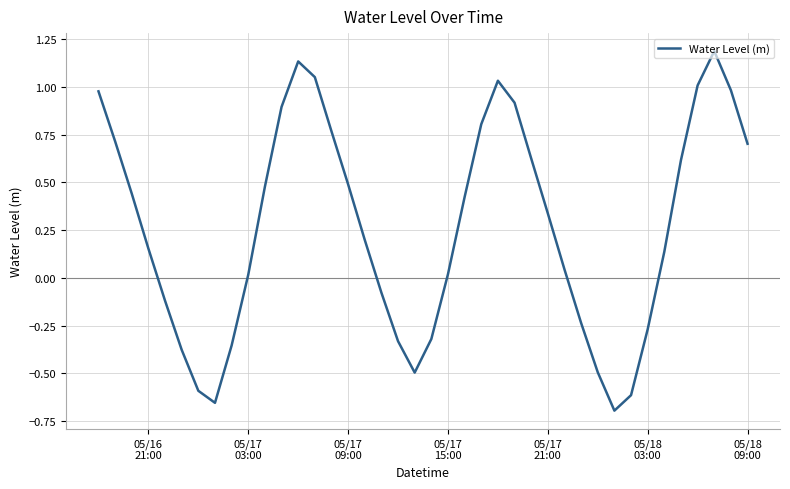

How many values exceed 0?

26